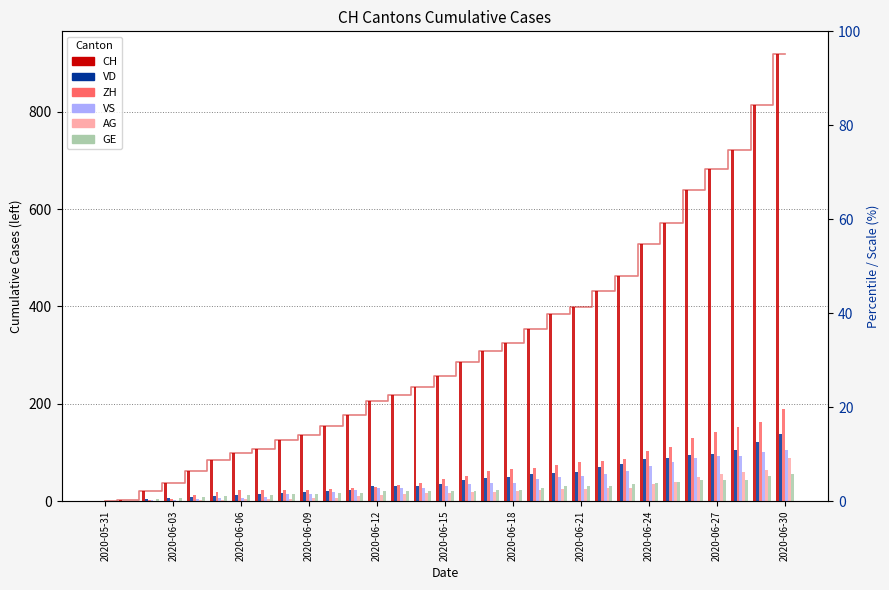

Is the value of VD at 25 greater than the value of CH at 2020-06-03?

Yes